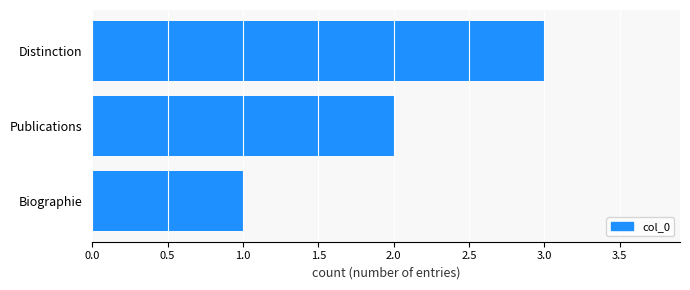

What value does the data have at Distinction?

3